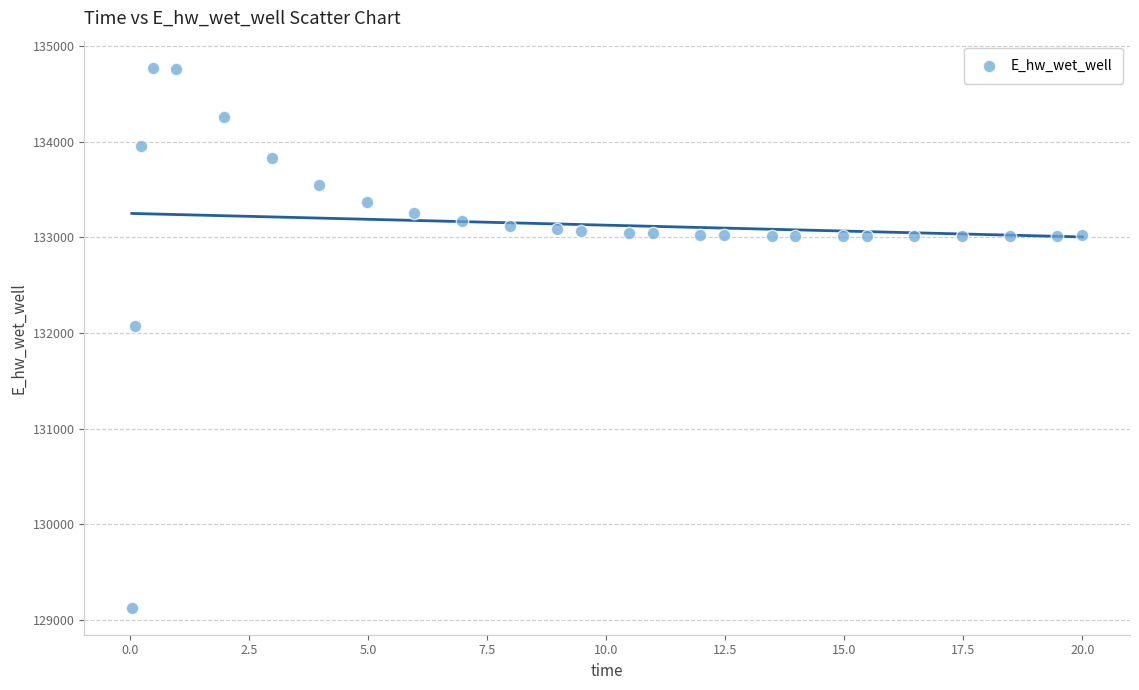

What is the range of X values (max minus min)?

20.0